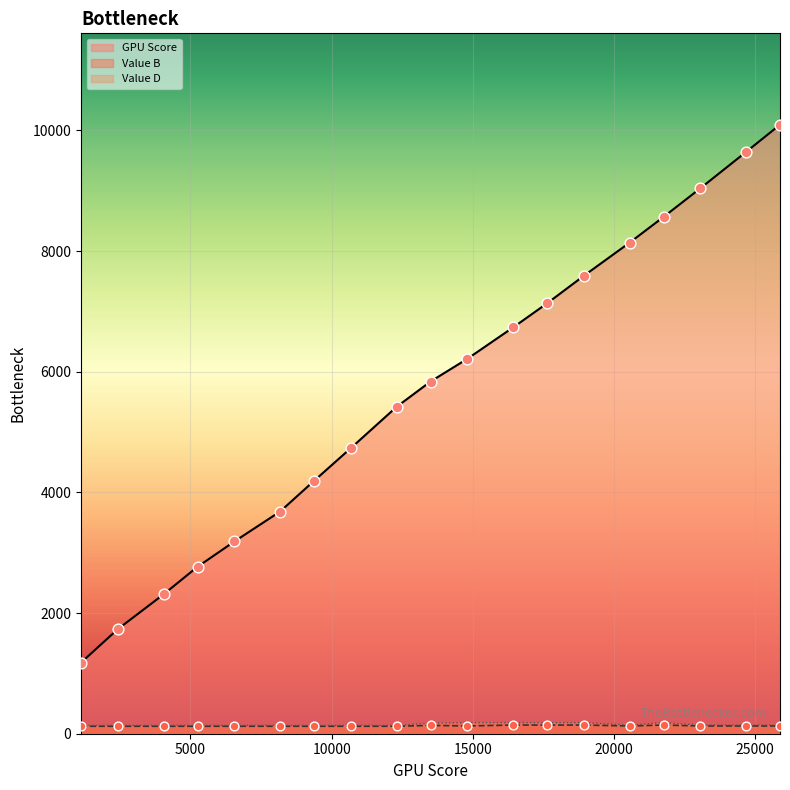

Which series contains the lowest Y value?

Value B